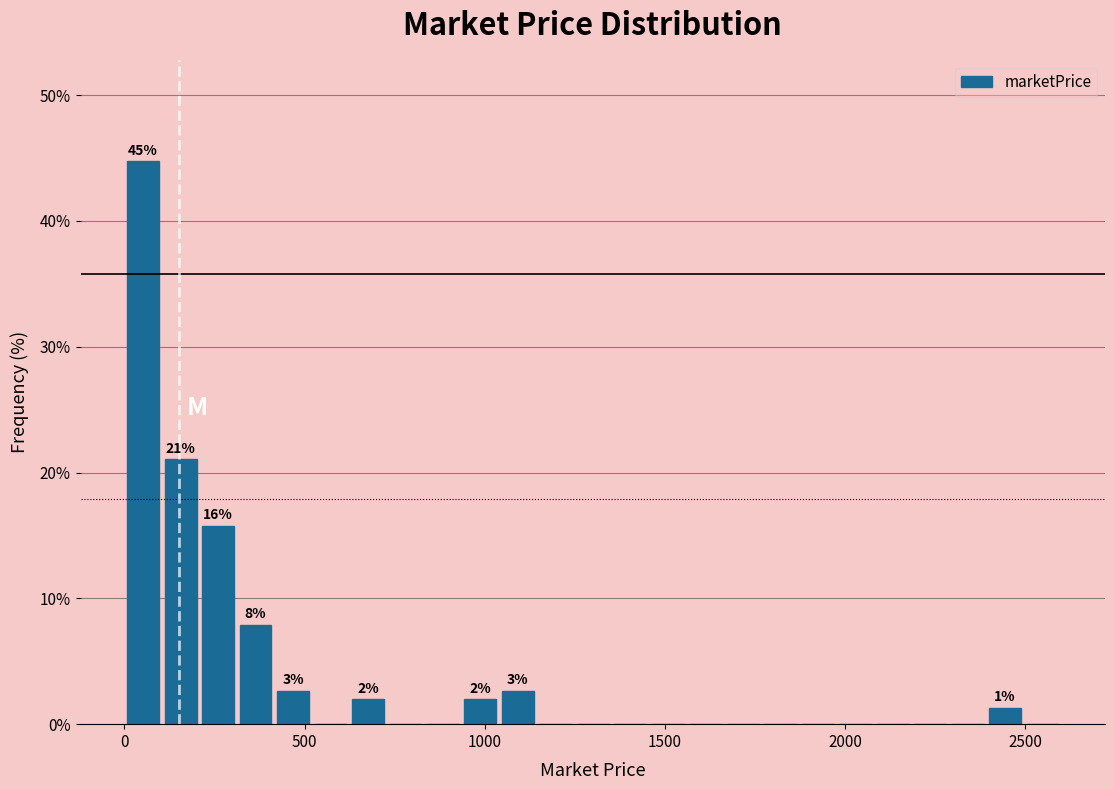

Around what value on the x-axis is the tallest bar? Give the approximate position of its centre, as read against the axis.

50